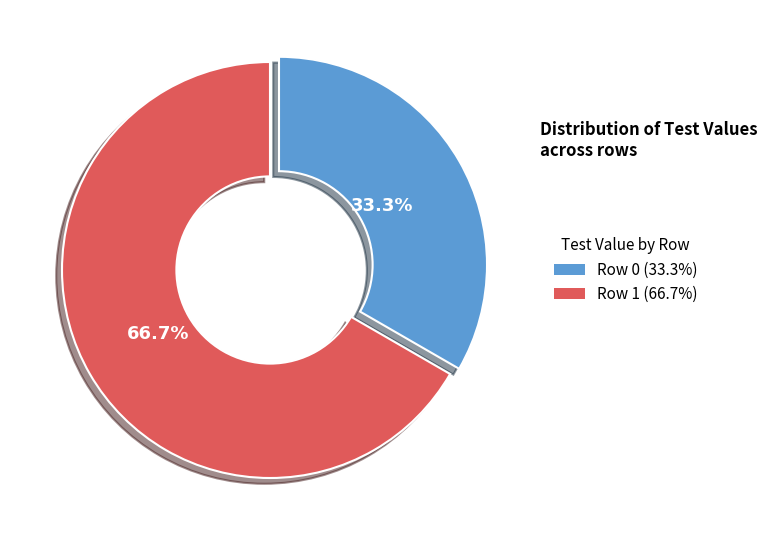

To the nearest percent, what is the average slice percentage?

50%